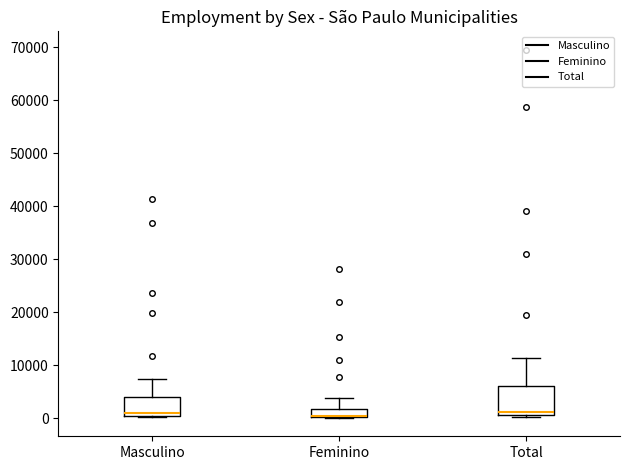

Reading left to right, read every box against the y-axis: the position of its median line, the range the box covers, and the ends of its whiskers. The values are not printed on the chart, so give them approximately, as read against the axis.

Masculino: median 1000, box 0 to 4000, whiskers 0 to 7000
Feminino: median 0 (drawn on the box's lower edge), box 0 to 2000, whiskers 0 to 4000
Total: median 1000 (just above the box's lower edge), box 1000 to 6000, whiskers 0 to 11000